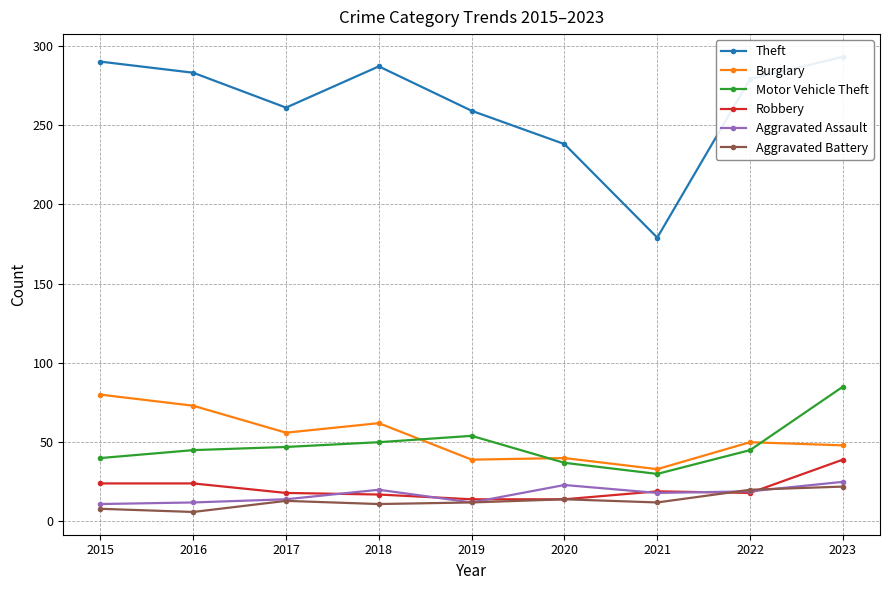

Reading left to right, extract all data points from this chart.

Theft: 290	283	261	287	259	238	179	279	293
Burglary: 80	73	56	62	39	40	33	50	48
Motor Vehicle Theft: 40	45	47	50	54	37	30	45	85
Robbery: 24	24	18	17	14	14	19	18	39
Aggravated Assault: 11	12	14	20	12	23	18	19	25
Aggravated Battery: 8	6	13	11	12	14	12	20	22